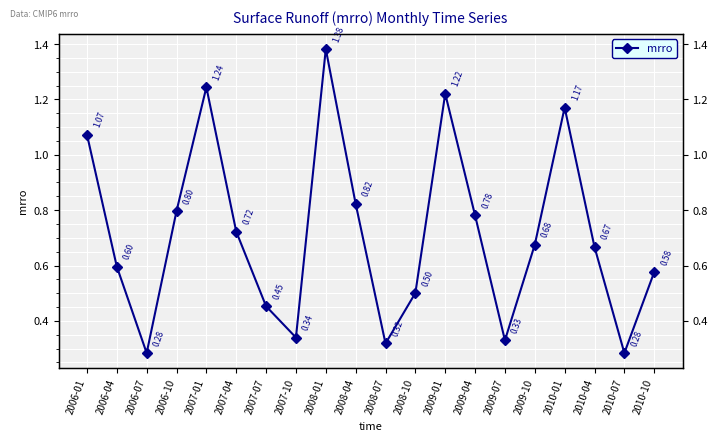

What is the label of the 9th point from the left?

2008-01